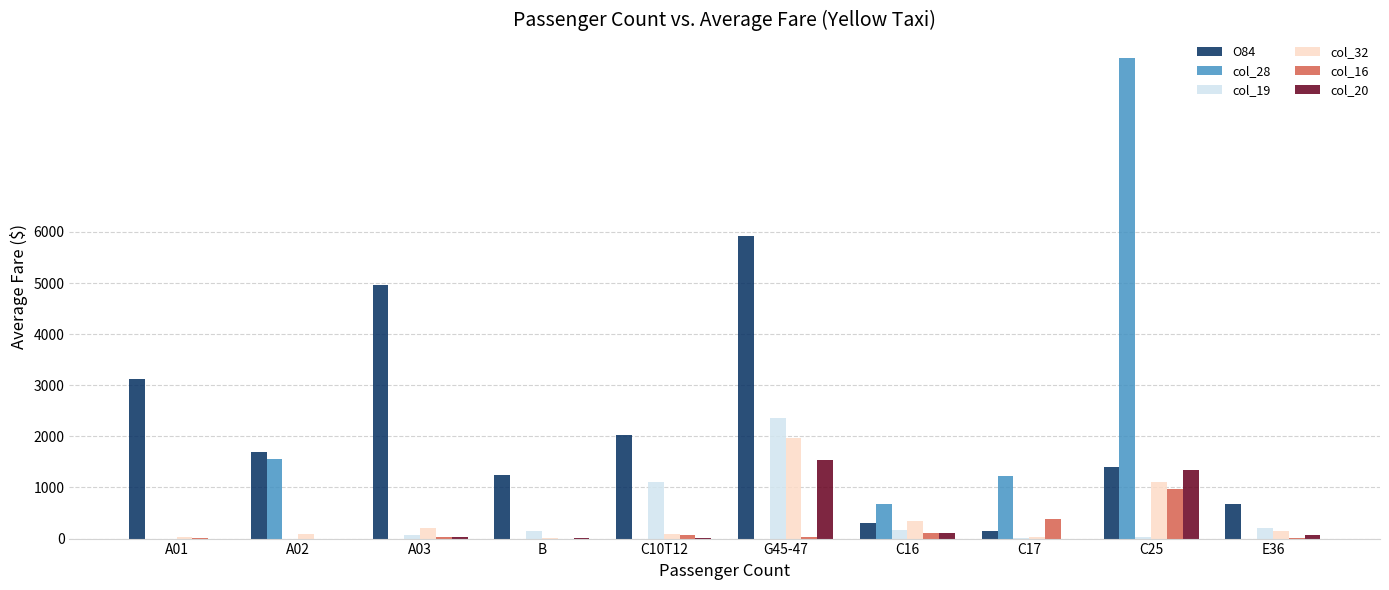

At which category is the sum across all series the highest?

C25